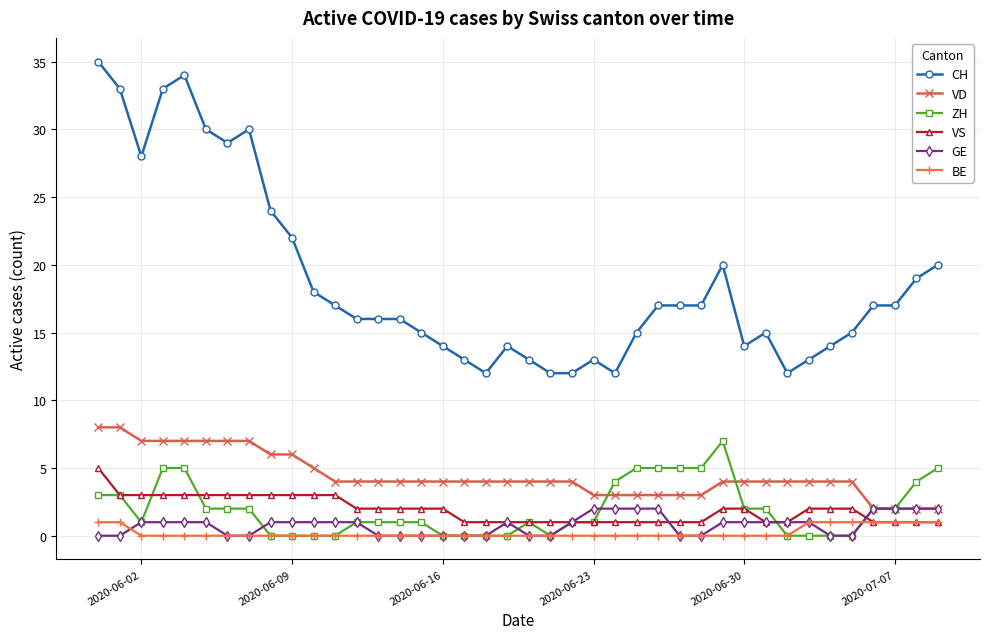

What is the sum of all BE values?

9